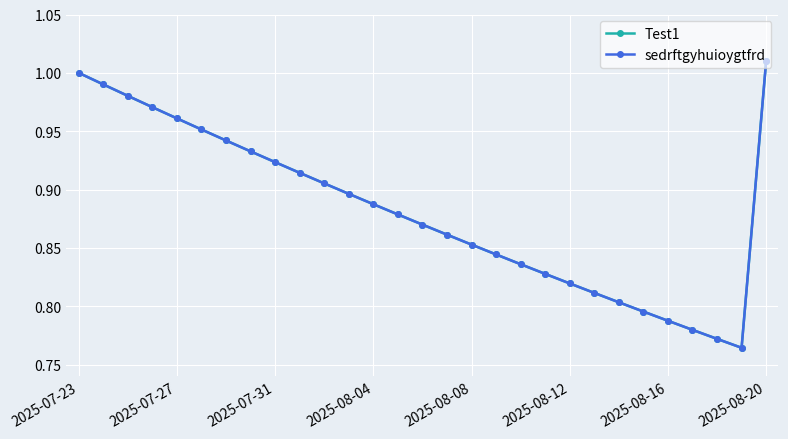

True or false: Test1 and sedrftgyhuioygtfrd intersect in this chart.

False